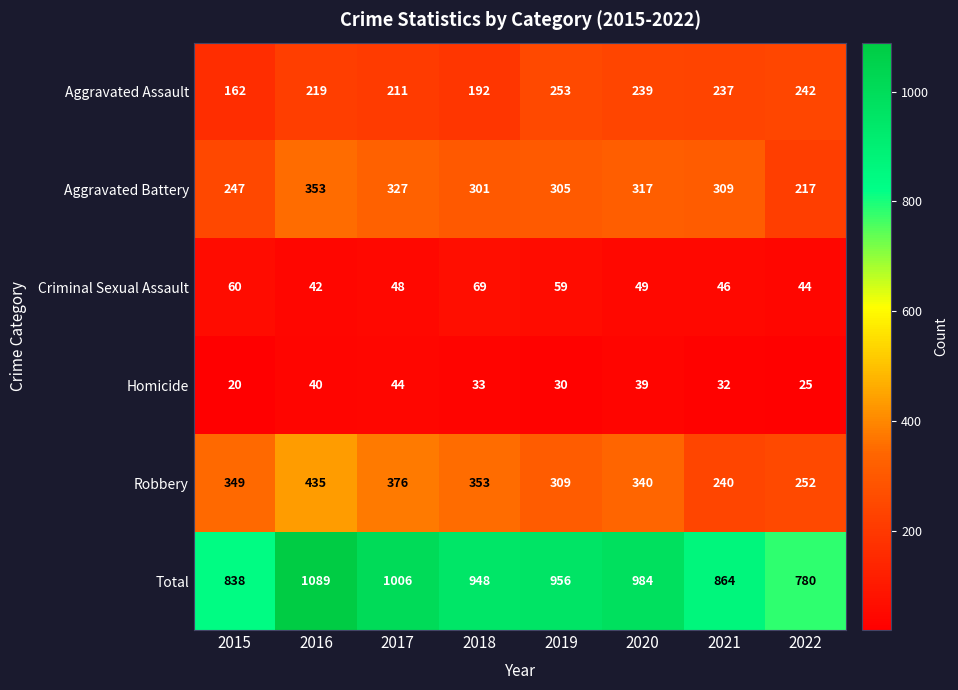

What is the difference between the maximum and minimum values in the Homicide series?

24